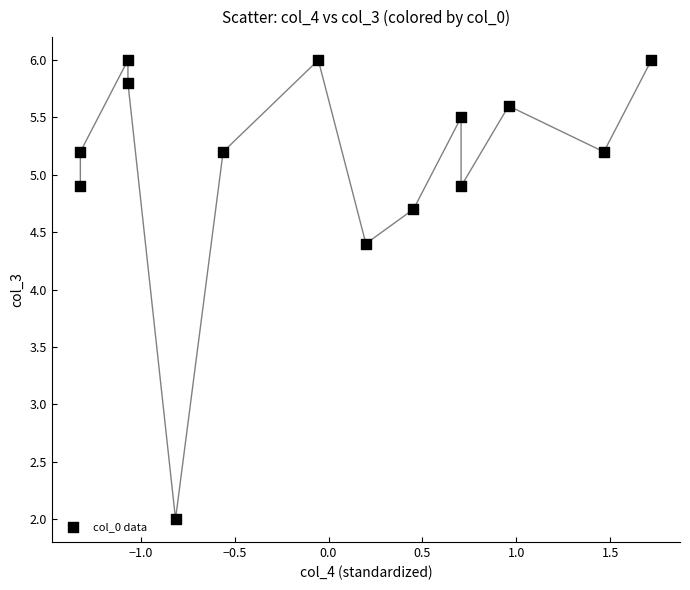

What is the range of X values (max minus min)?

3.0